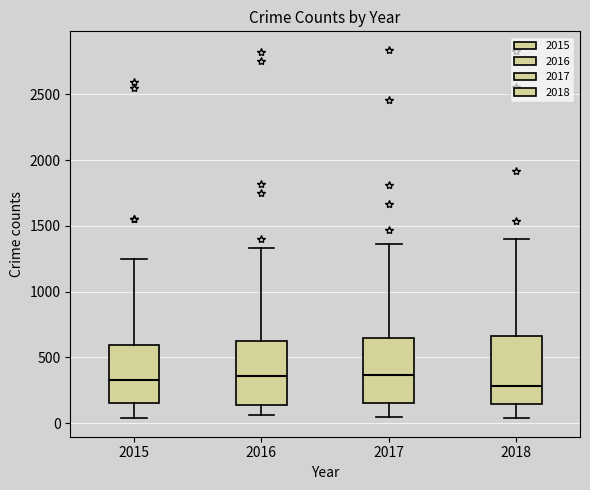

Reading left to right, read every box against the y-axis: the position of its median line, the range the box covers, and the ends of its whiskers. The values are not printed on the chart, so give them approximately, as read against the axis.

2015: median 350, box 150 to 600, whiskers 50 to 1250
2016: median 350, box 150 to 650, whiskers 50 to 1350
2017: median 350, box 150 to 650, whiskers 50 to 1350
2018: median 300, box 150 to 650, whiskers 50 to 1400